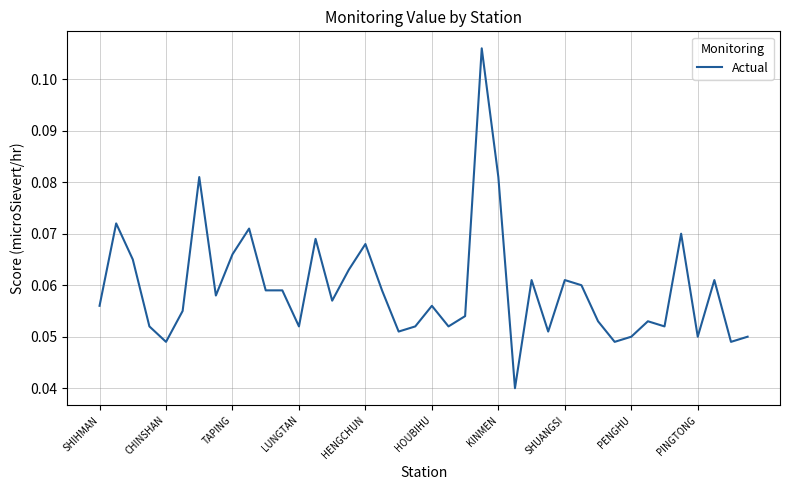

What is the sum of all values?

2.4